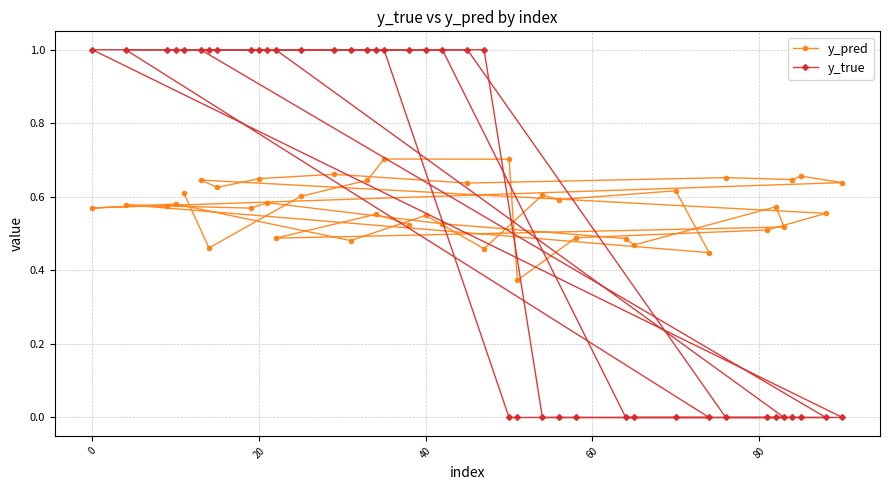

List the series in order of their peak value, highest first.

y_true, y_pred